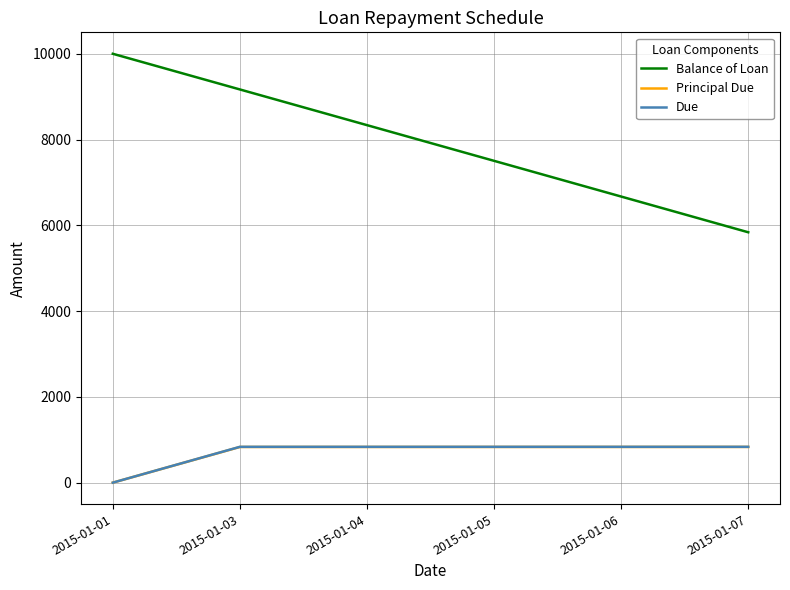

What is the difference between the maximum and minimum values in the Principal Due series?

832.9